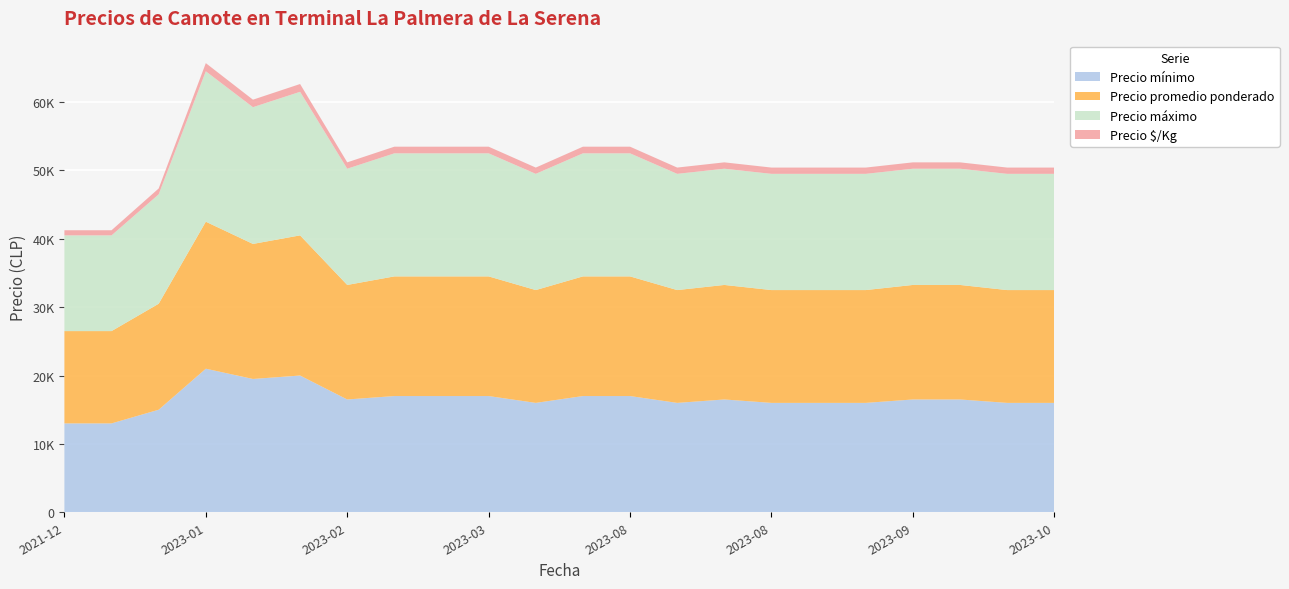

Reading right to left, extract all data points from this chart.

Precio mínimo: 16000	16000	16500	16500	16000	16000	16000	16500	16000	17000	17000	16000	17000	17000	17000	16500	20000	19500	21000	15000	13000	13000
Precio promedio ponderado: 16500	16500	16750	16750	16500	16500	16500	16750	16500	17500	17500	16500	17500	17500	17500	16750	20500	19750	21500	15500	13500	13500
Precio máximo: 17000	17000	17000	17000	17000	17000	17000	17000	17000	18000	18000	17000	18000	18000	18000	17000	21000	20000	22000	16000	14000	14000
Precio $/Kg: 917	917	931	931	917	917	917	931	917	972	972	917	972	972	972	931	1139	1097	1194	861	750	750